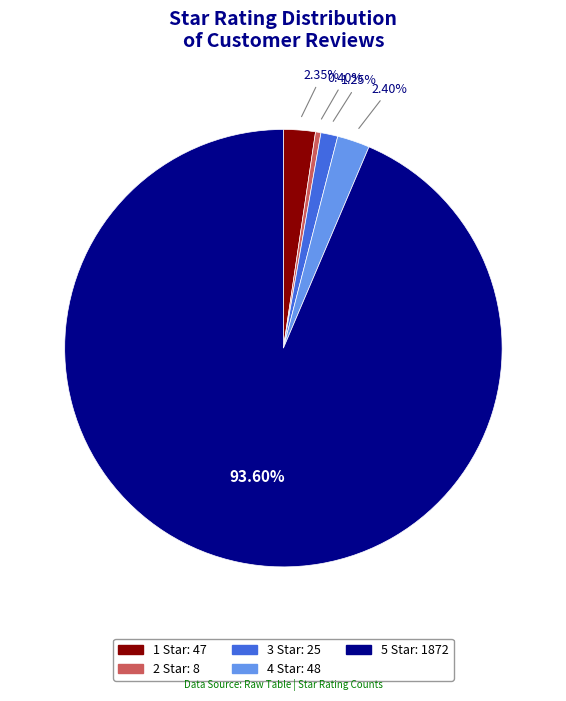

To the nearest percent, what portion does 4 Star represent?

2%